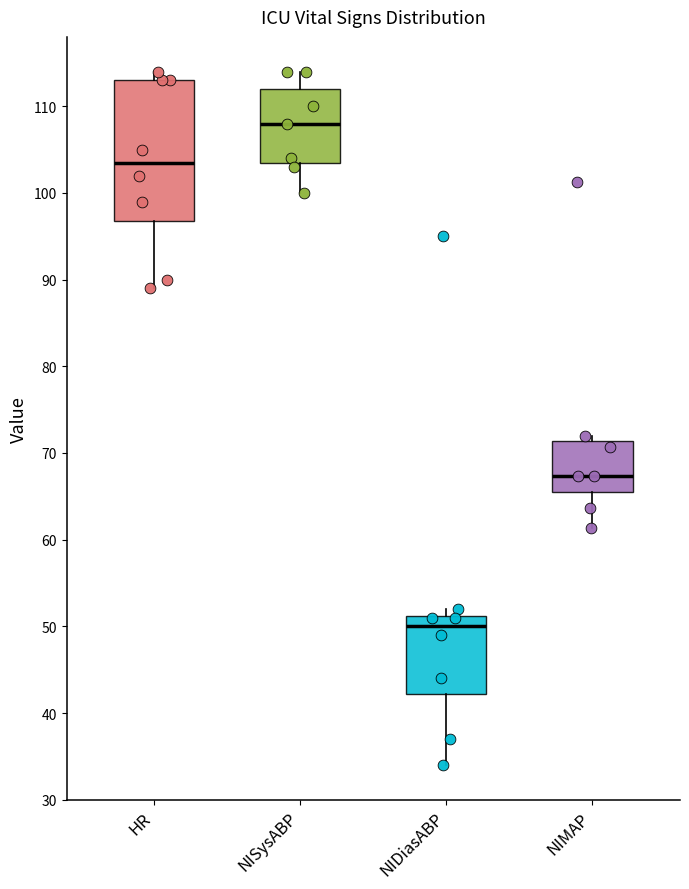

Comparing the boxes themselves (not the whiskers), which one is the tallest?

HR